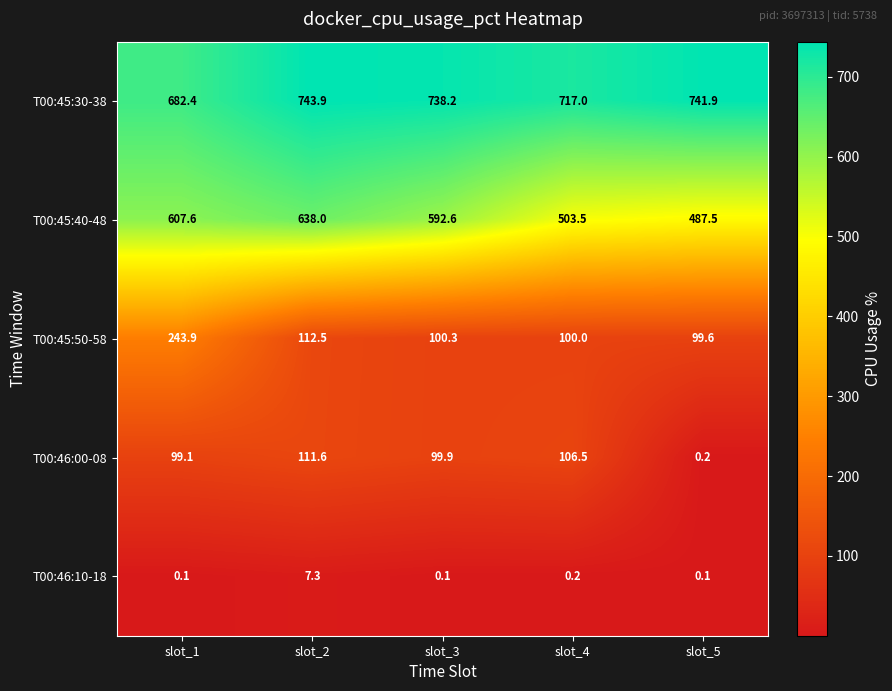

What is the minimum value for T00:45:40-48?

487.5